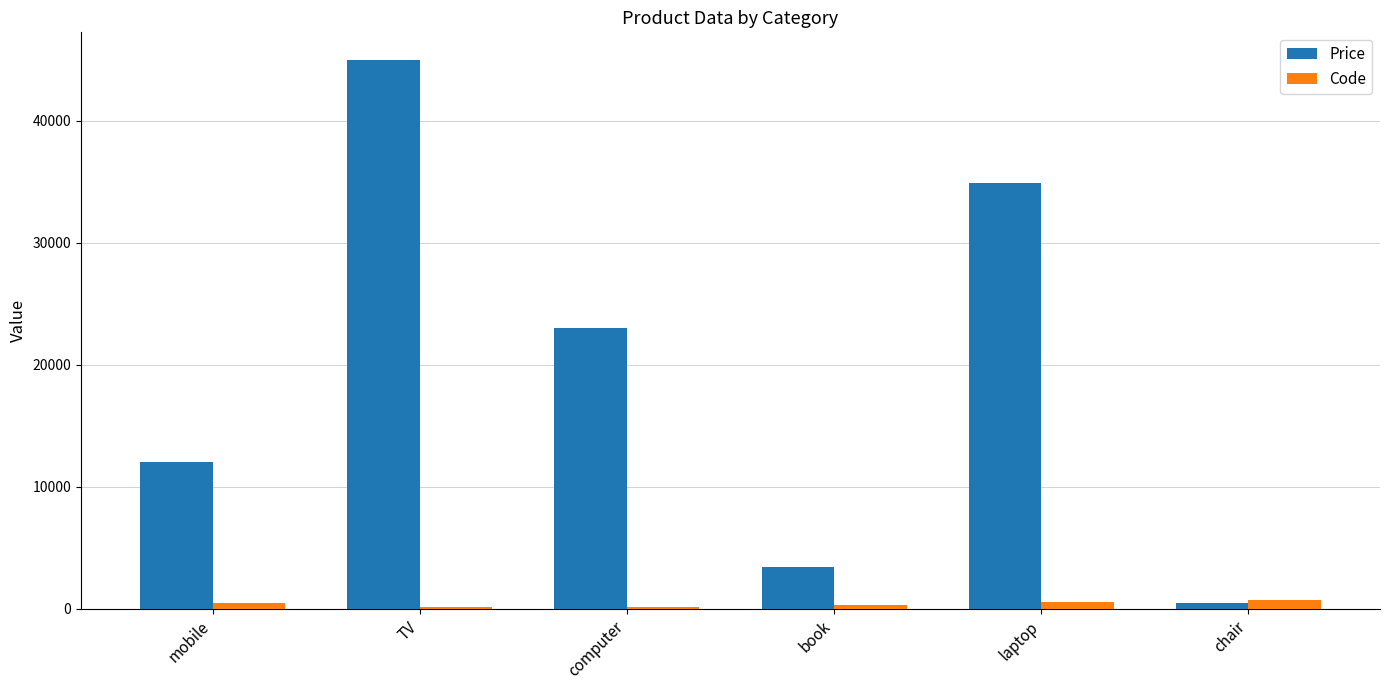

Is the value of Code at chair greater than the value of Price at book?

No